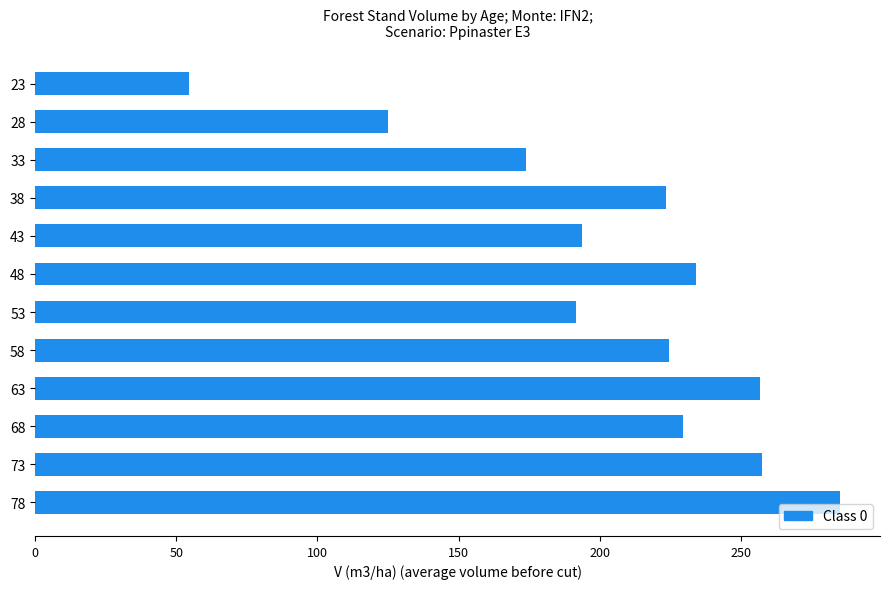

How many bars are there in total?

12